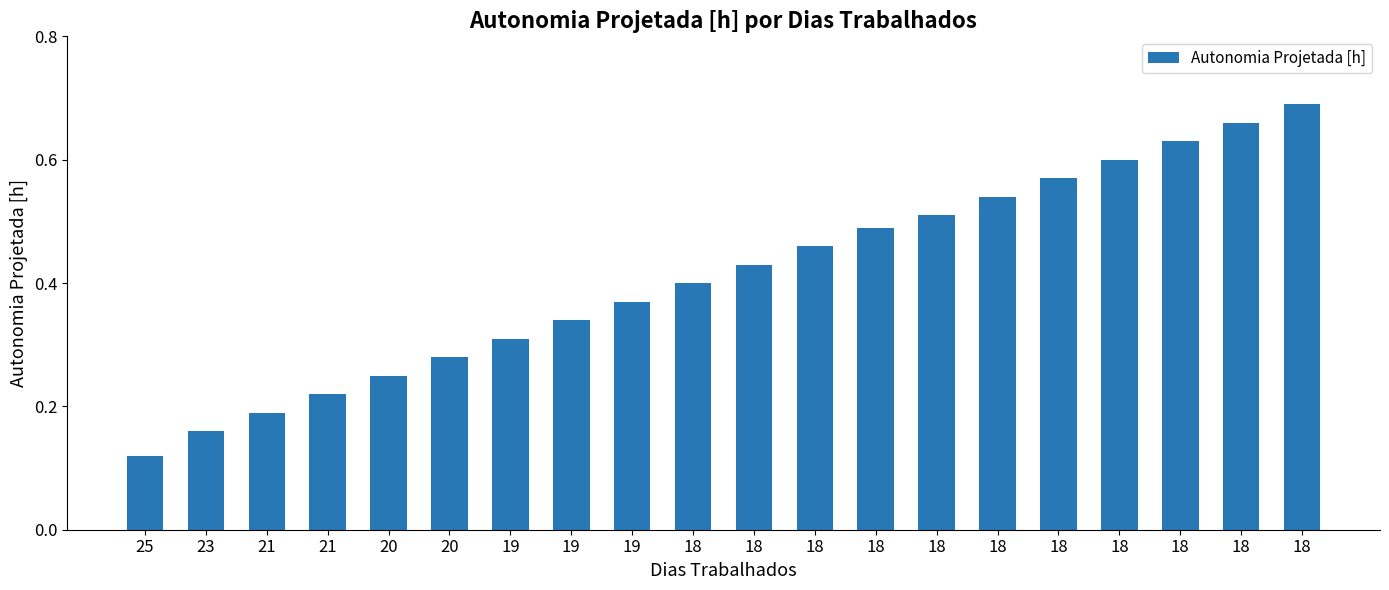

What is the value of the 11th bar from the left?

0.4